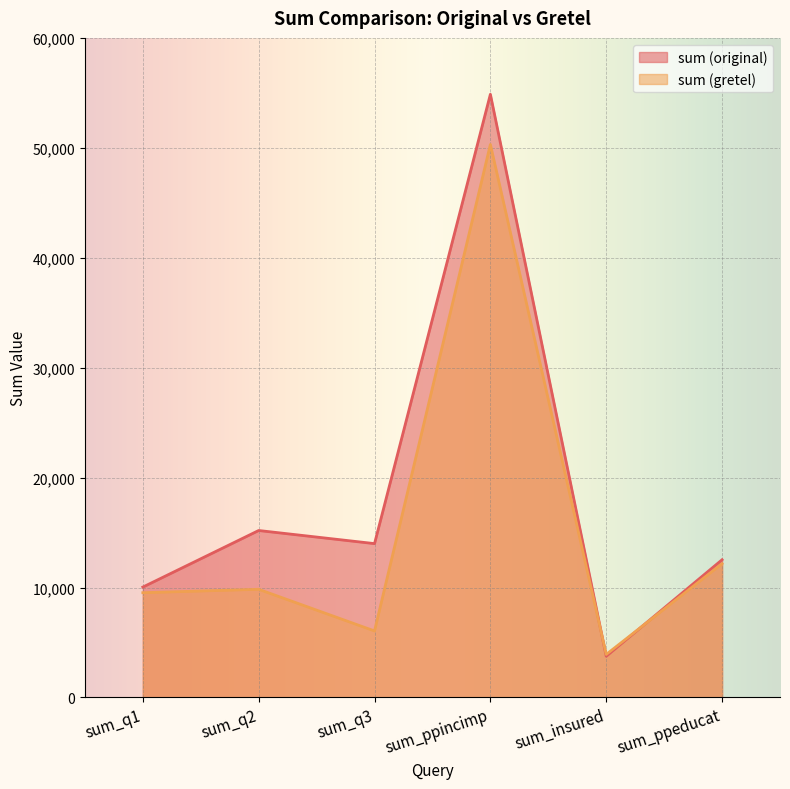

What is the spread (max minus min) of values at sum_ppeducat?

355